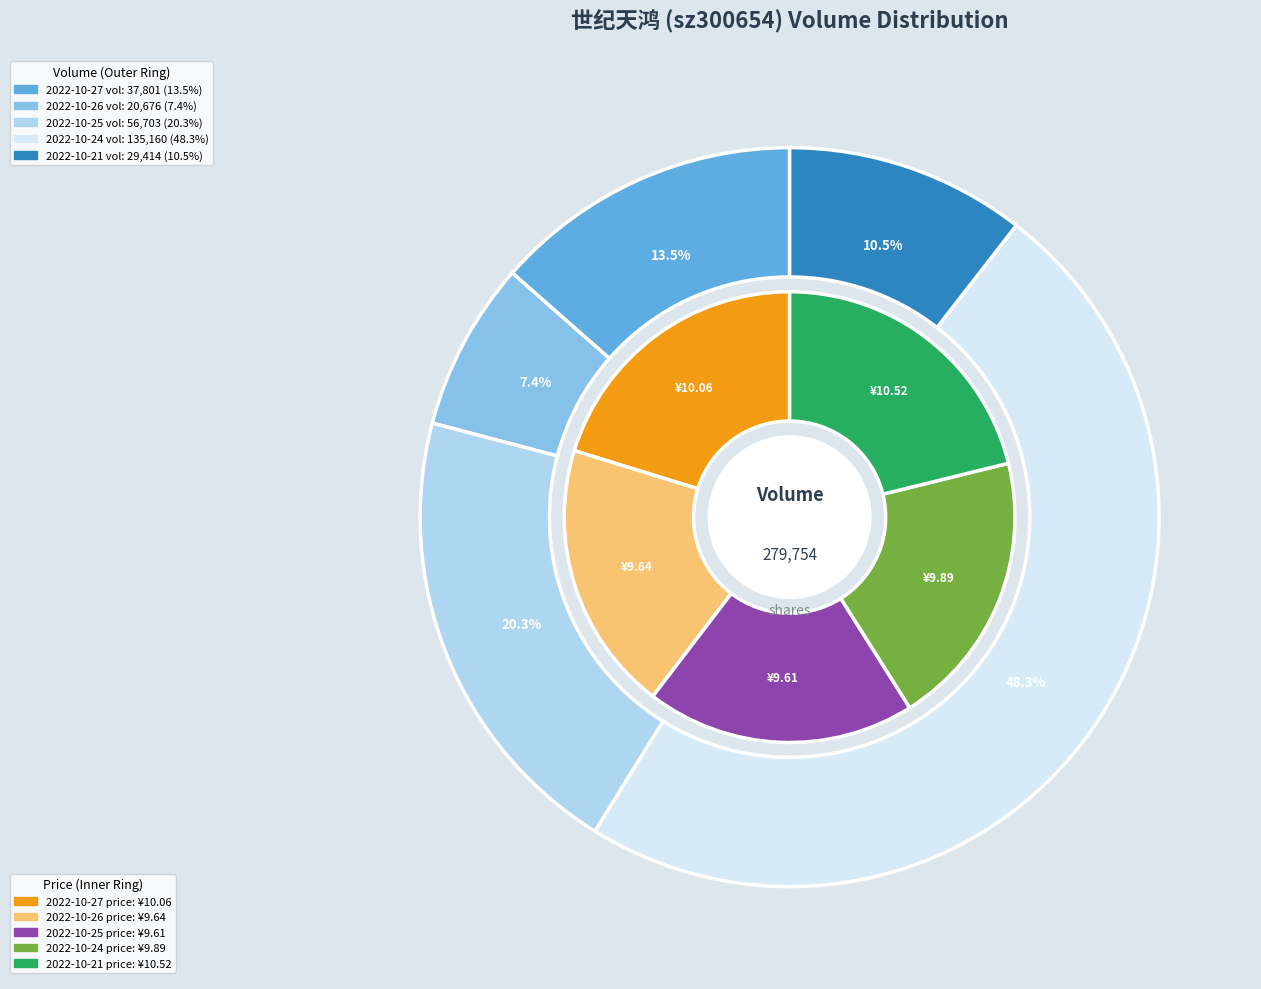

Is there any slice that represents more than half of the pie?

No